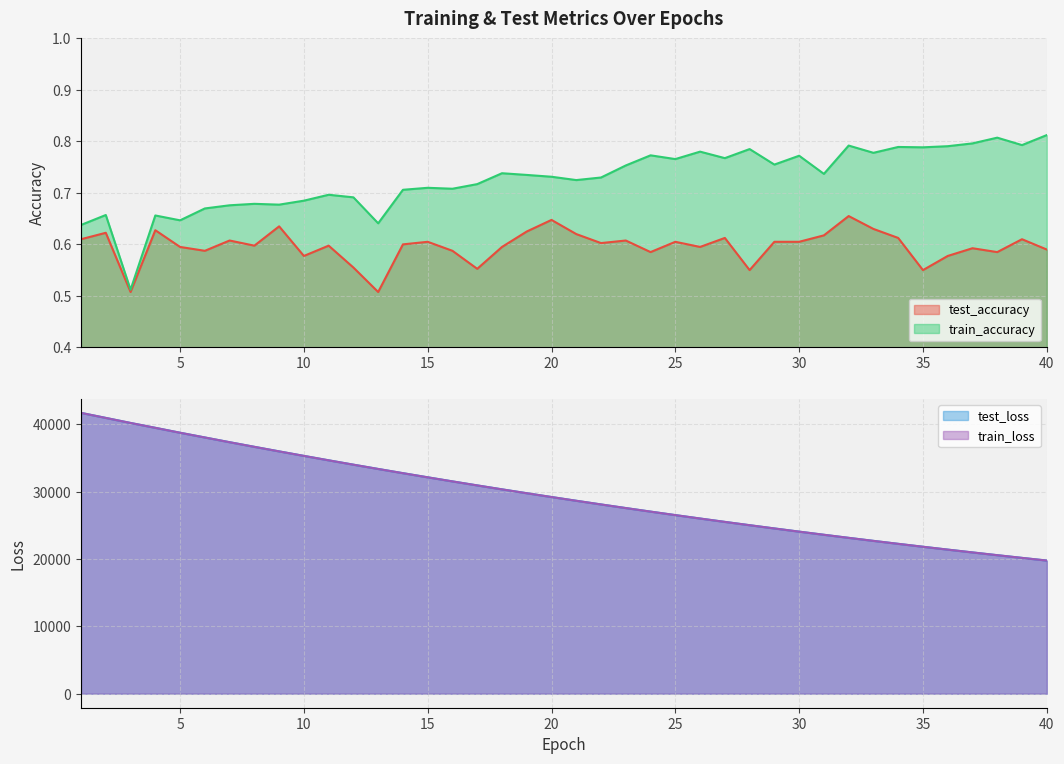

Is the value of train_loss at 26 greater than the value of train_accuracy at 37?

Yes